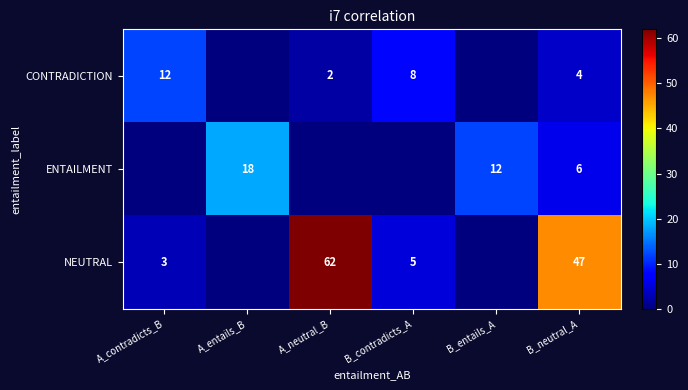

At which category does the chart reach its peak across all series?

A_neutral_B